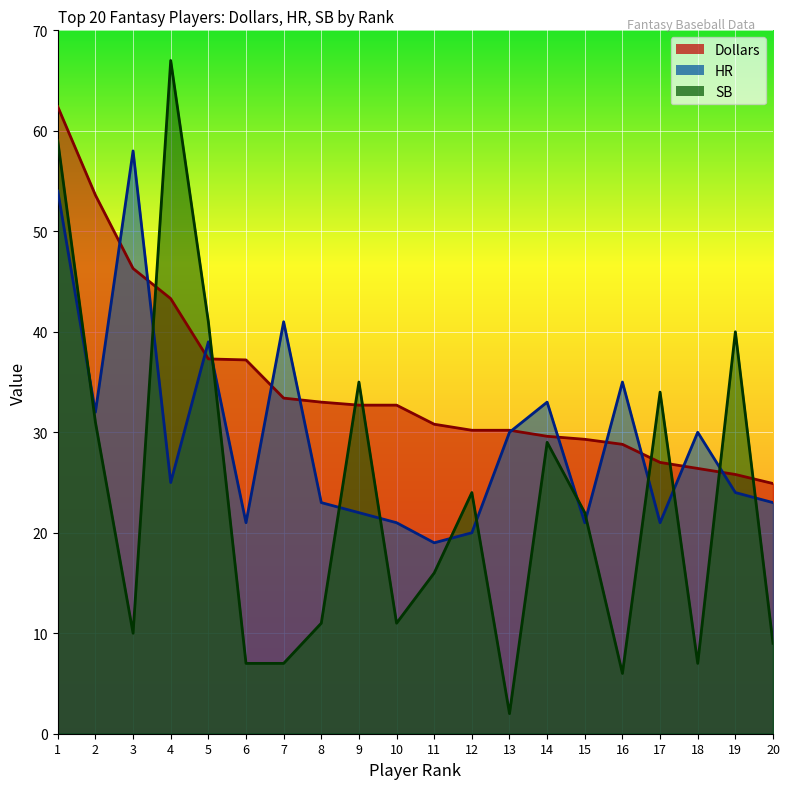

How many lines are shown in the chart?

3